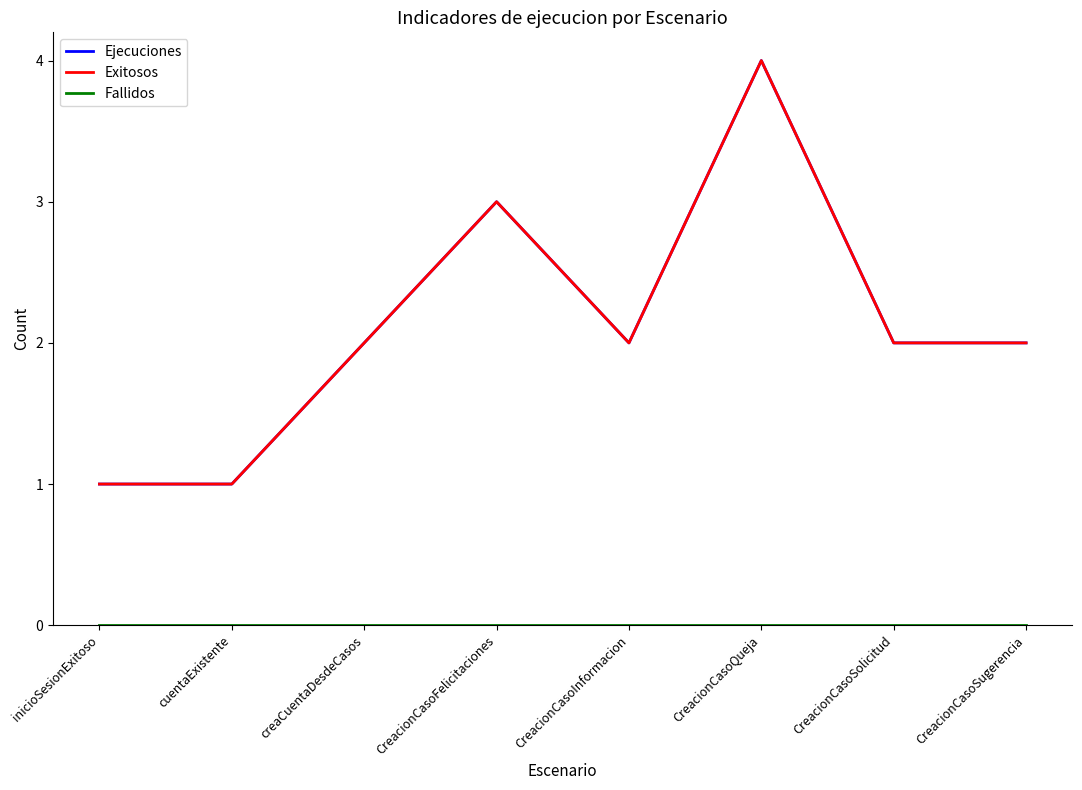

True or false: Ejecuciones and Exitosos cross at least once.

False